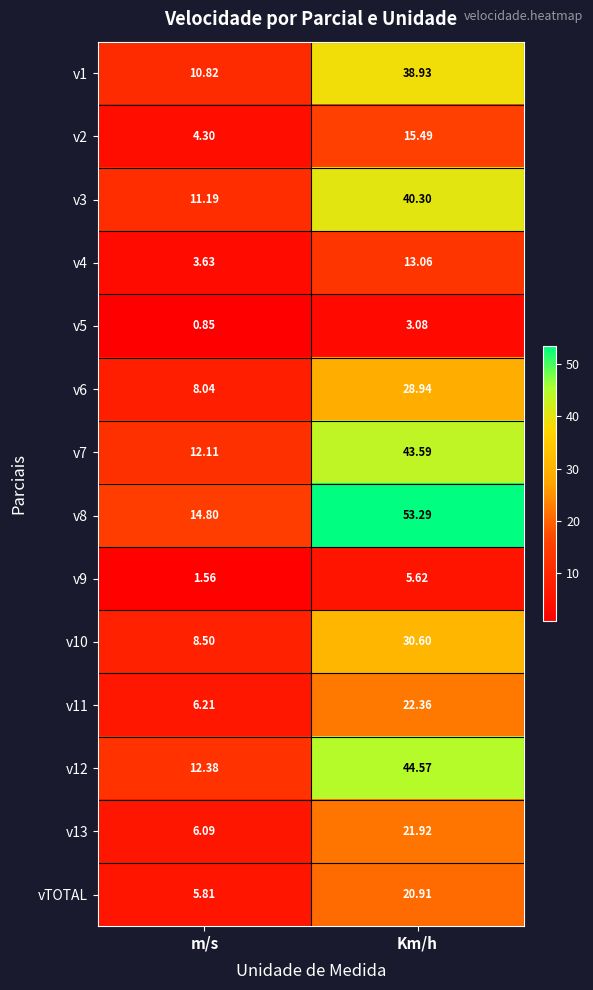

Rank the categories by v8 value from highest to lowest.

Km/h, m/s